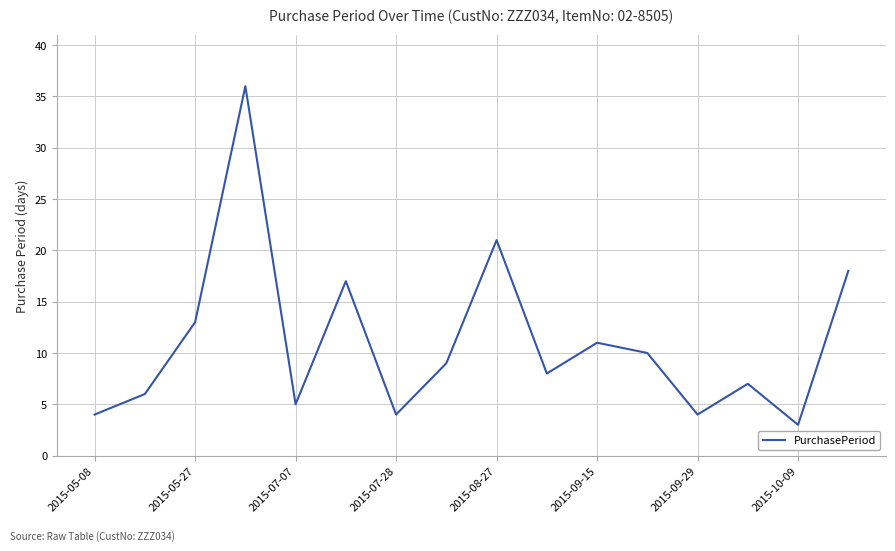

What is the difference between the maximum and minimum values?

33